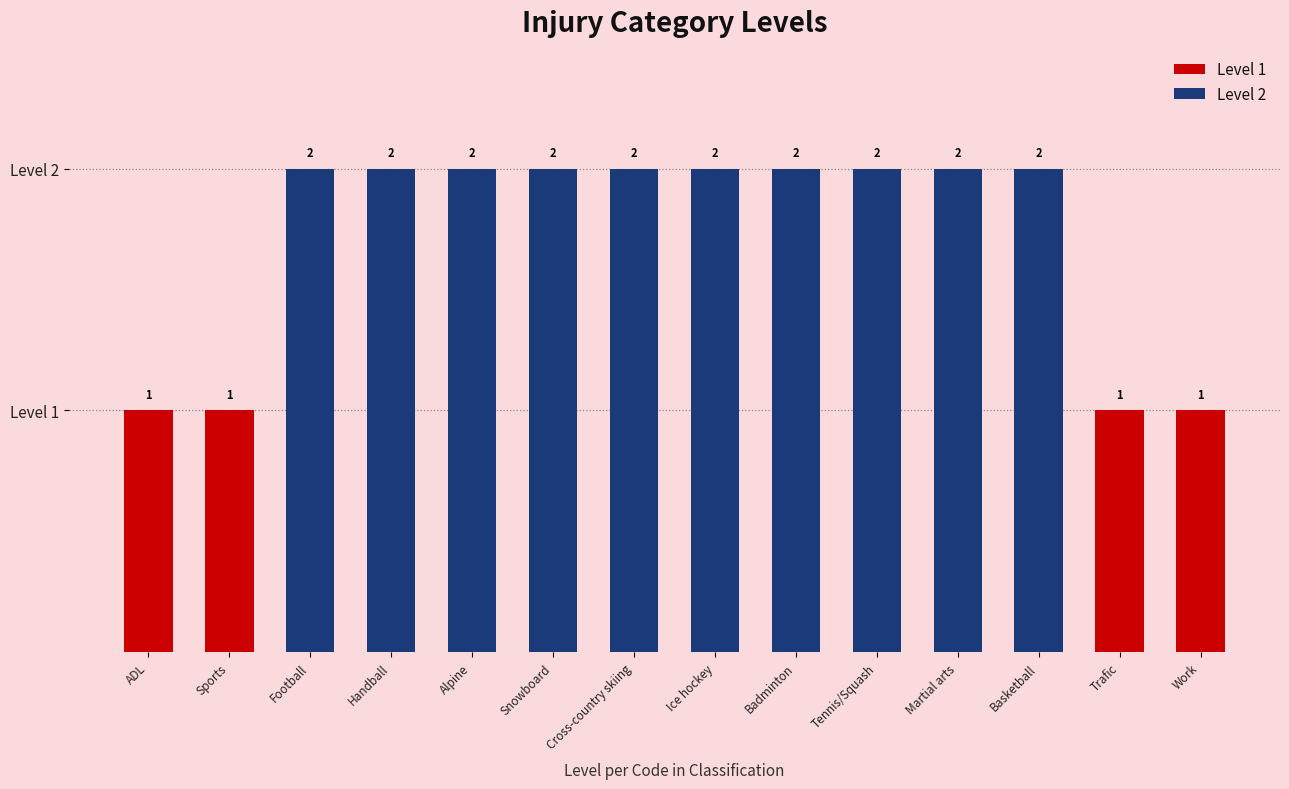

The value at tennis_squash is 3. True or false?

False